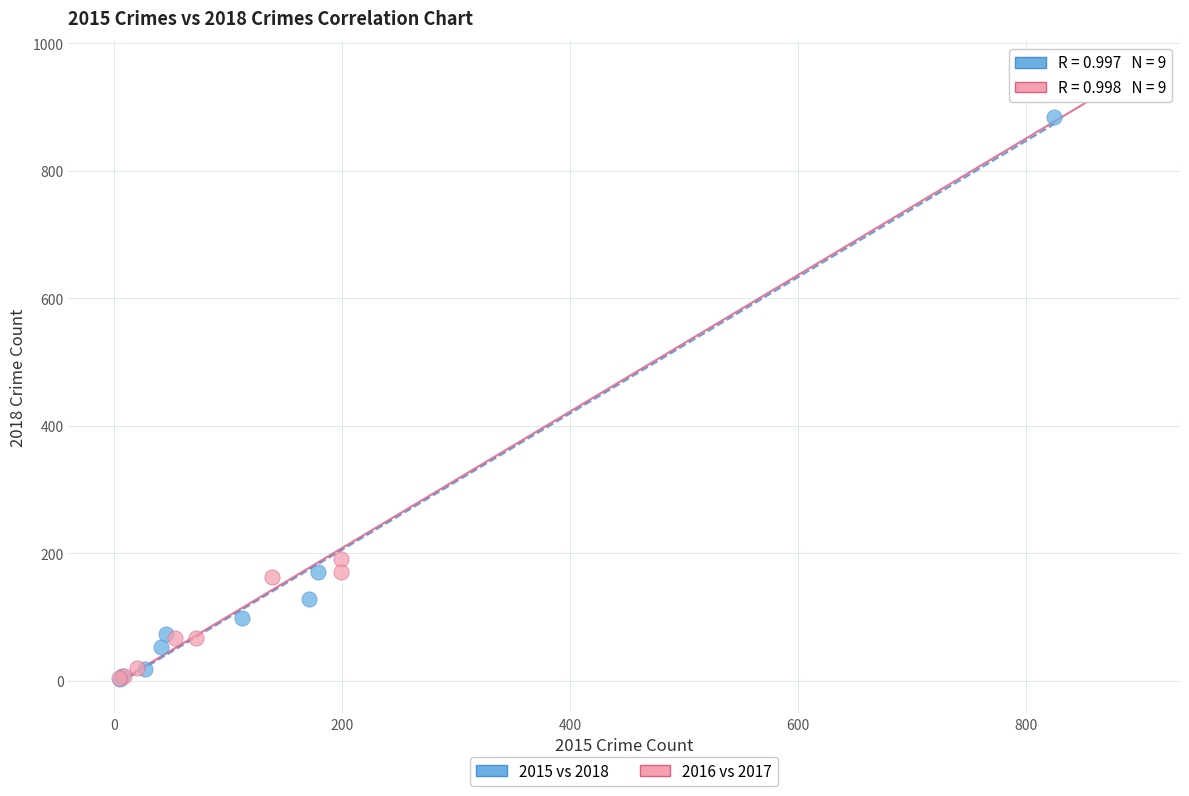

What are all the series names shown in the legend?

2015 vs 2018, 2016 vs 2017